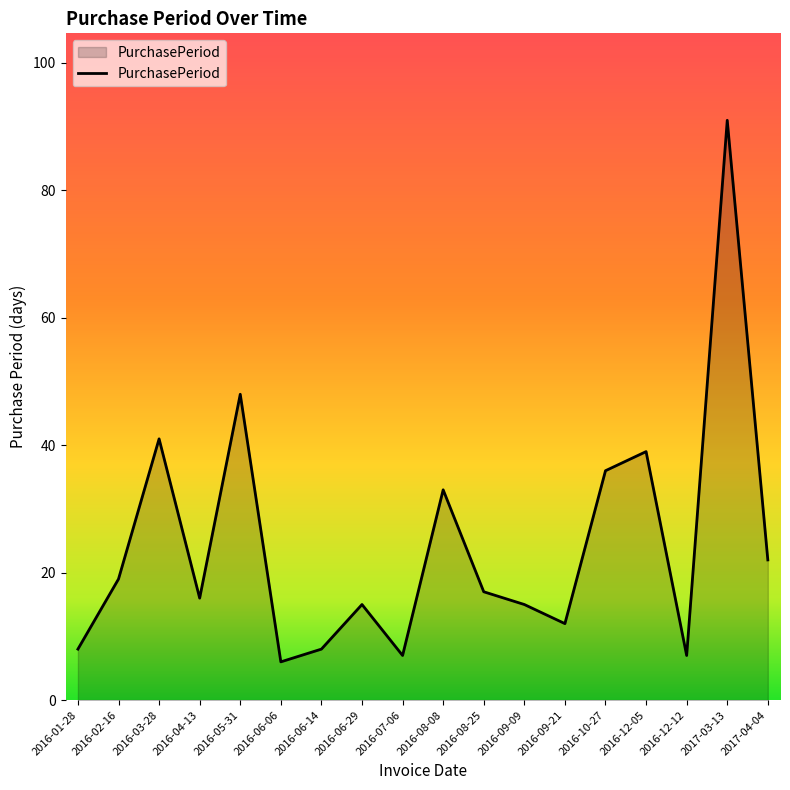

What is the sum of the values at 2016-06-06 and 2016-08-08?

39